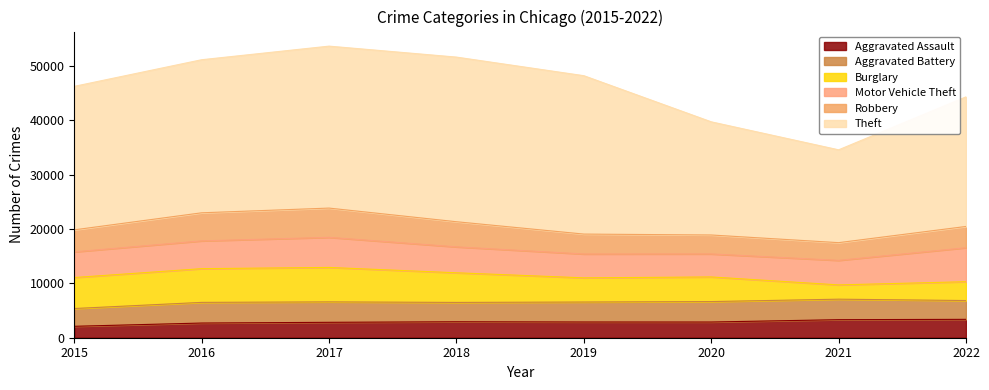

Which series has the largest total across all categories?

Theft